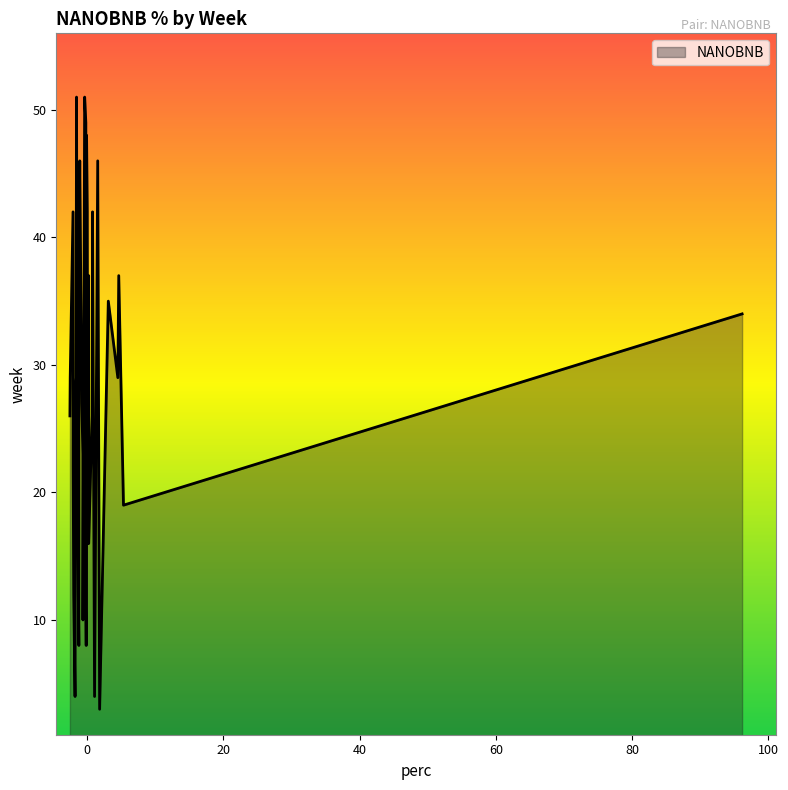

How many lines are shown in the chart?

1